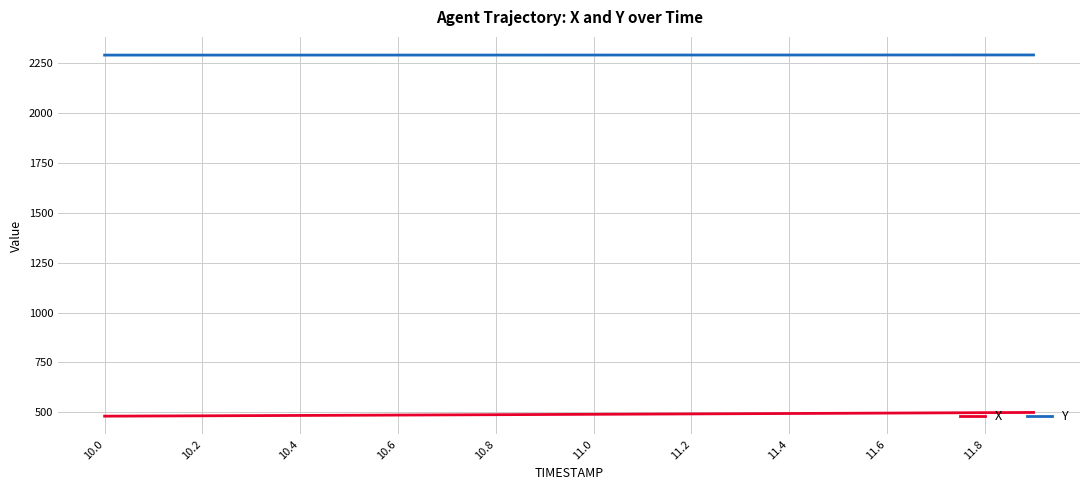

List the series in order of their peak value, lowest first.

X, Y